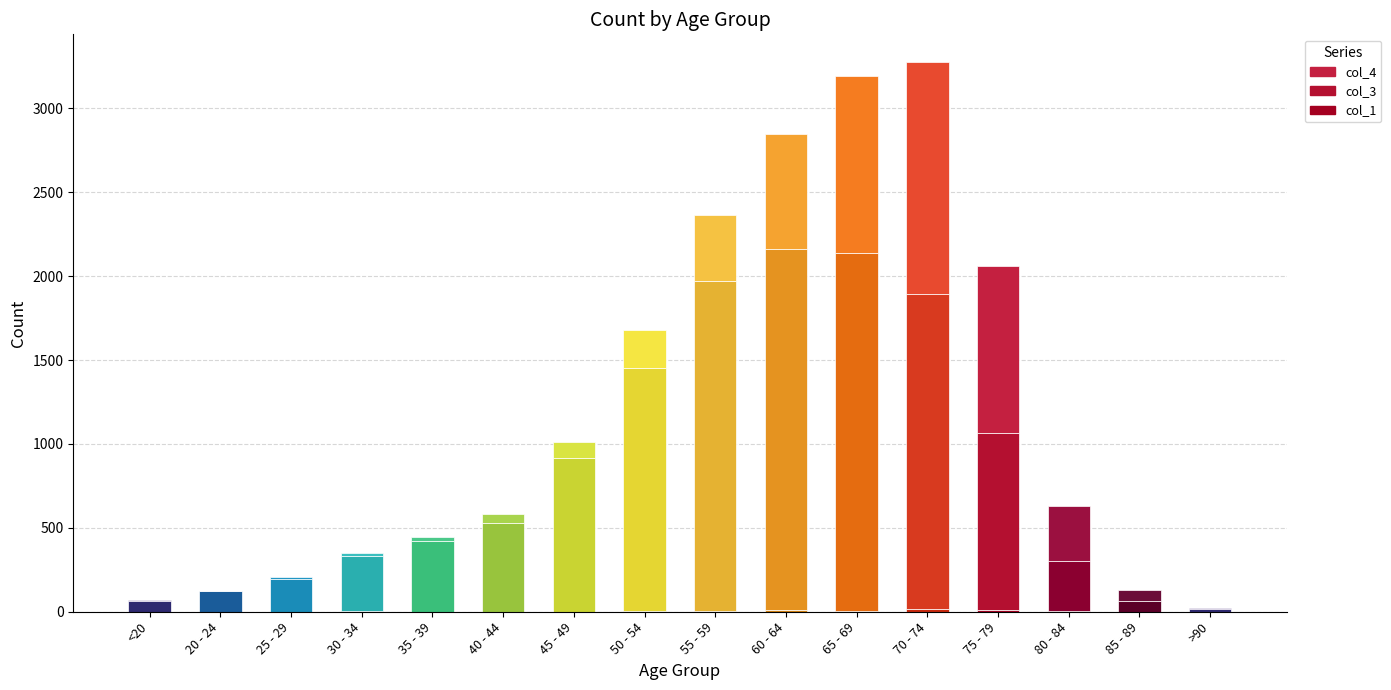

How many values in the col_1 series are below 2?

8